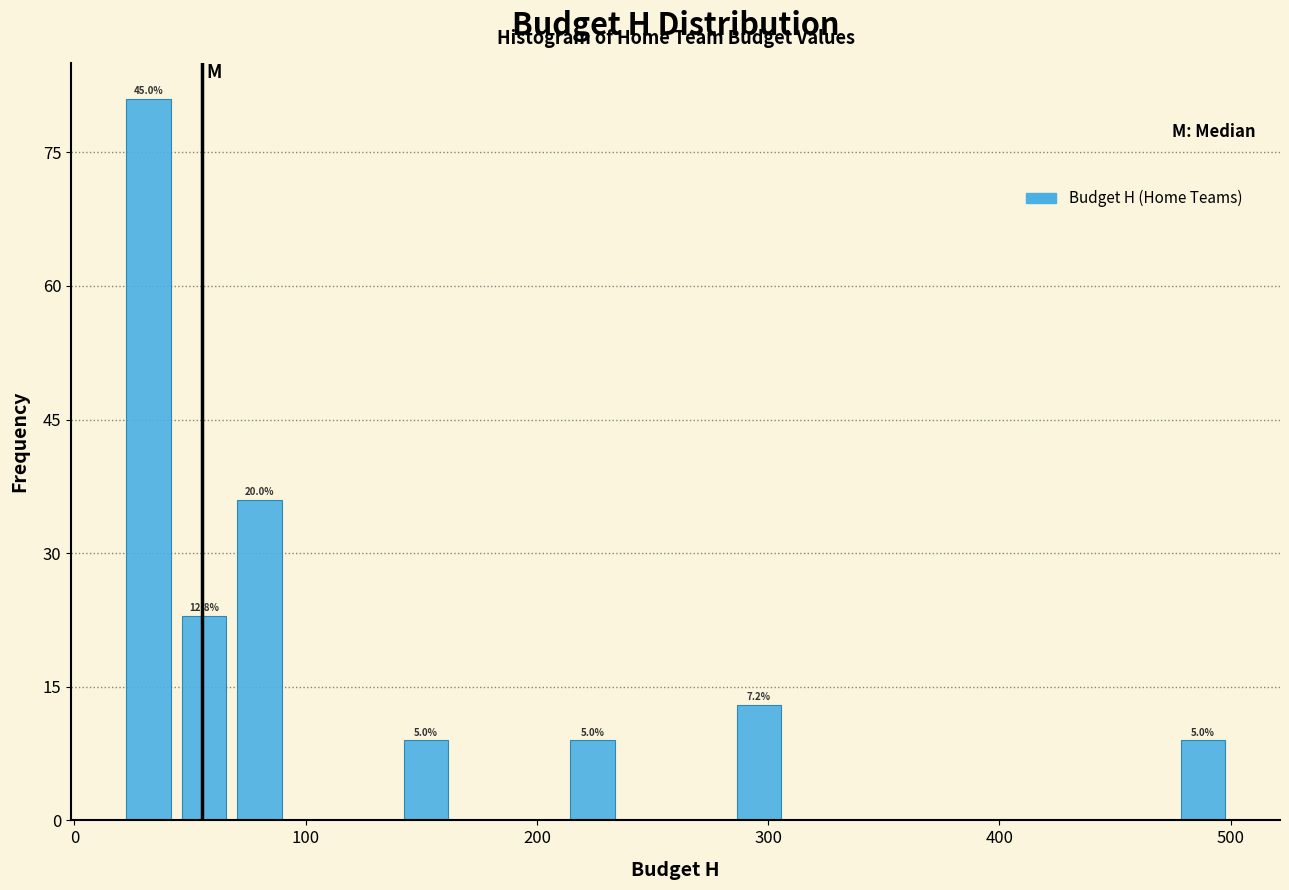

Read against the x-axis, roughly where is the centre of the tallest bar?

30